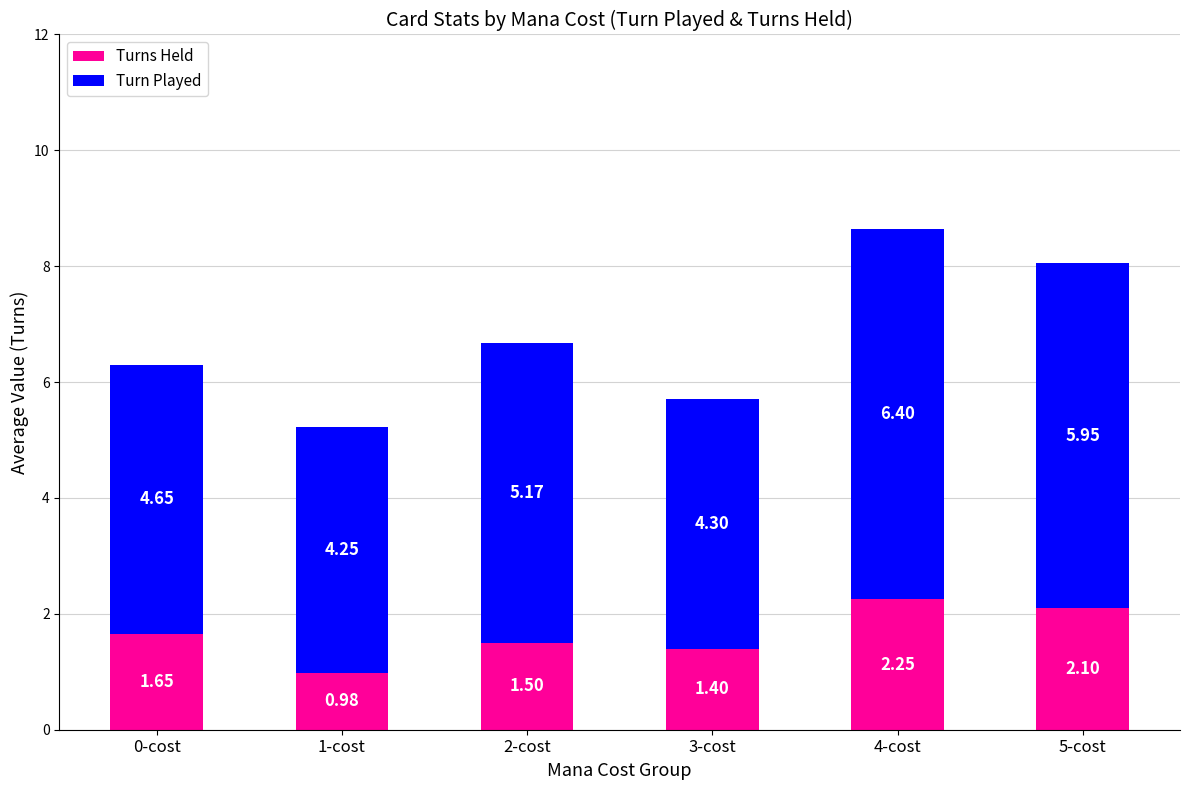

What is the sum of the Turns Held values at 1-cost and 2-cost?

2.5